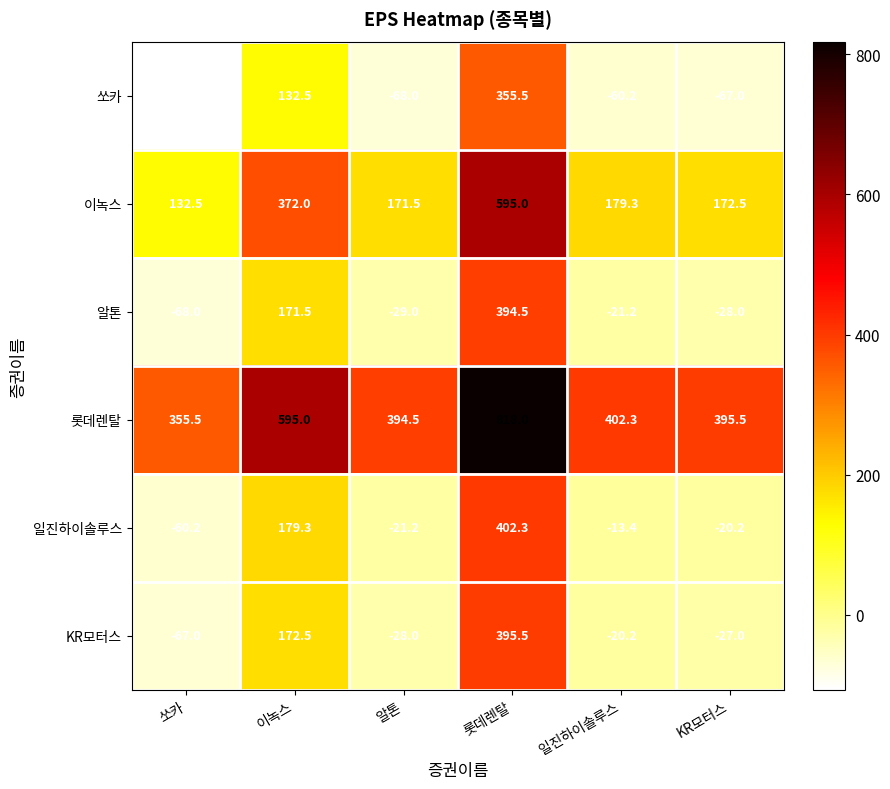

How many series are shown in this chart?

6